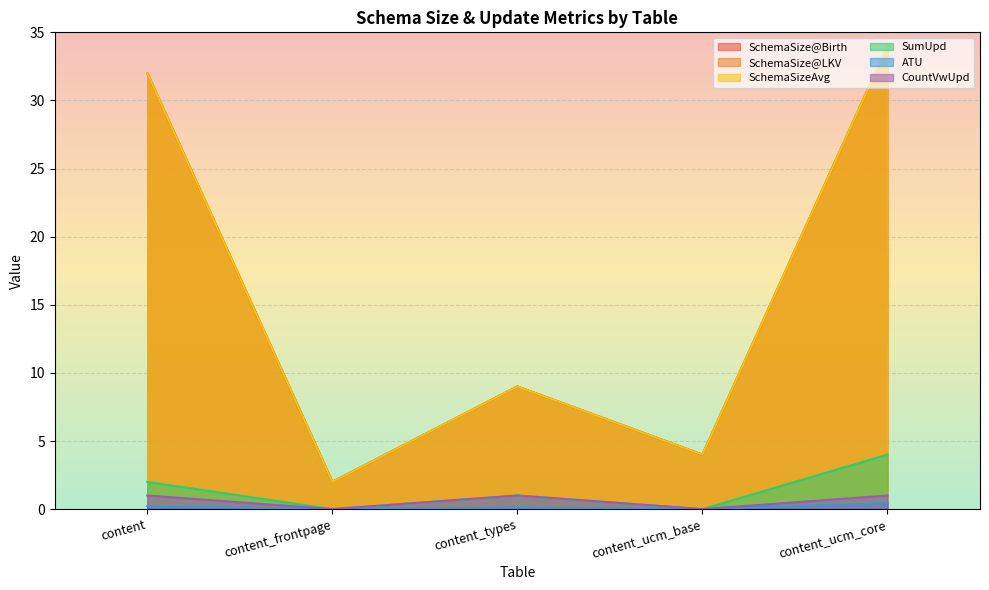

Count the number of data series in this chart.

6